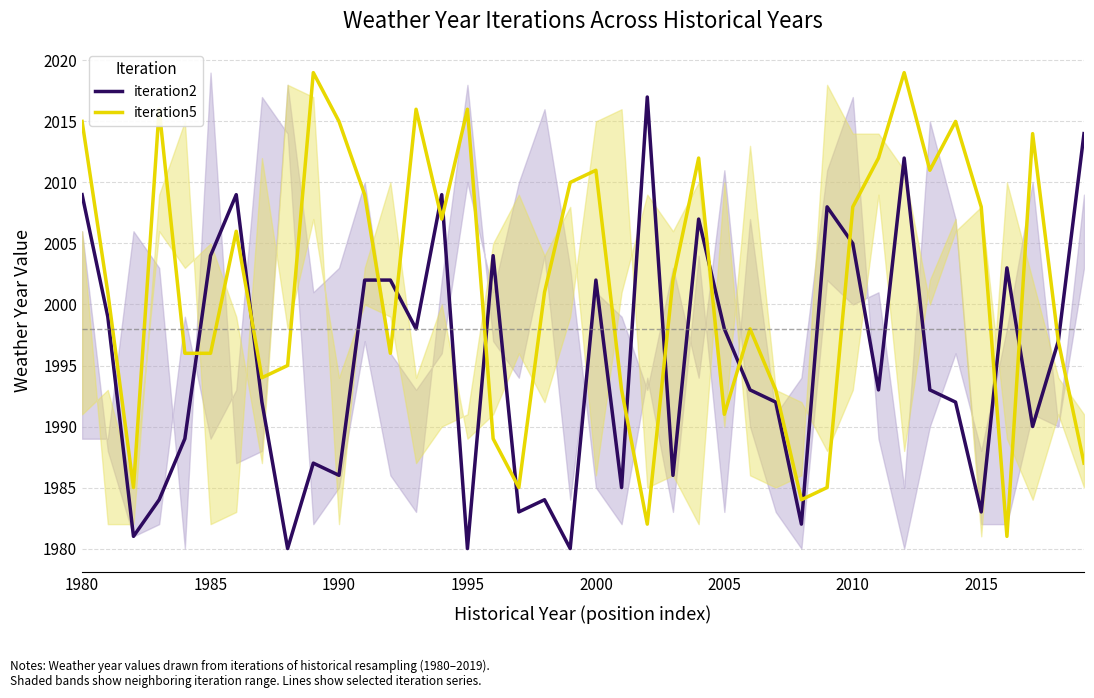

Where is iteration2 nearest to the value 1998?

13